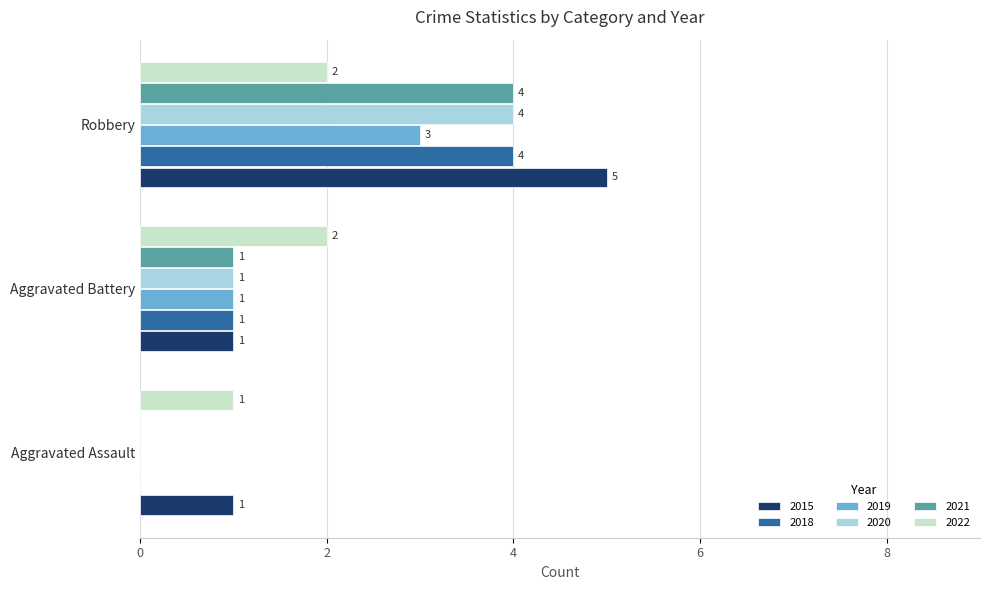

At which category is the sum across all series the highest?

Robbery